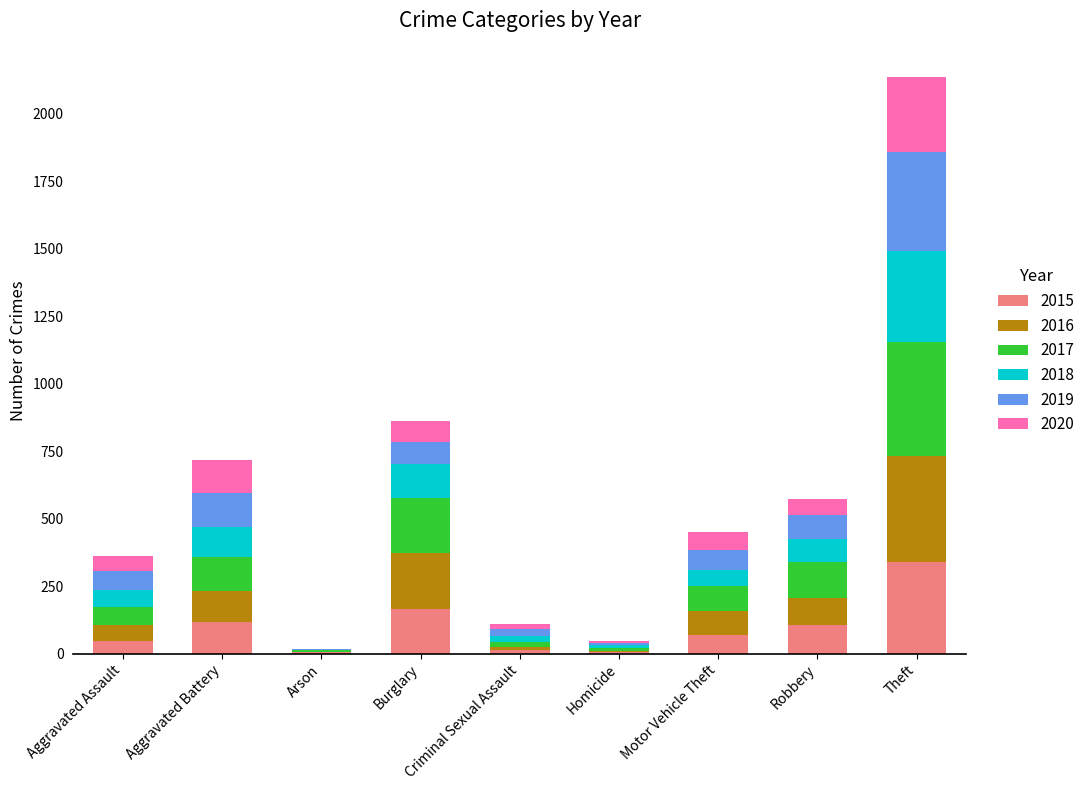

What is the sum of all 2015 values?

872